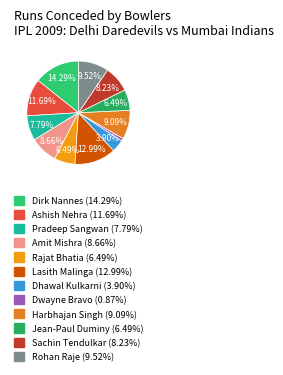

Is it true that Ashish Nehra is 1% of the pie?

False